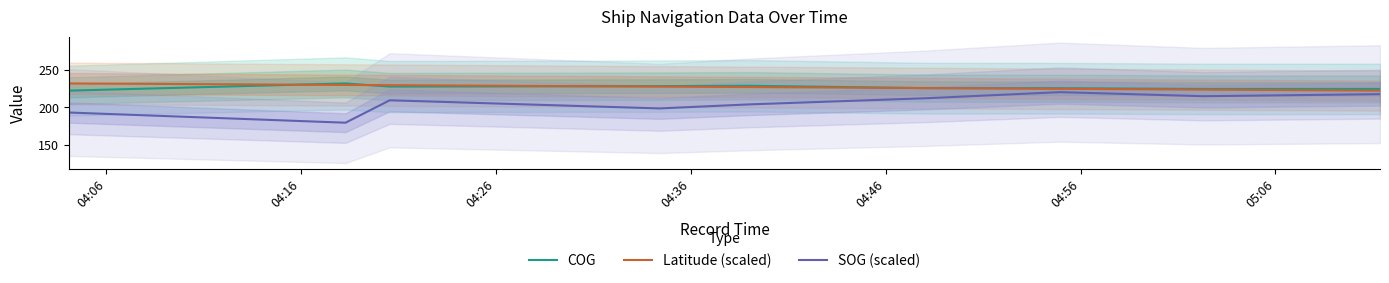

True or false: SOG (scaled) and Latitude (scaled) cross at least once.

False